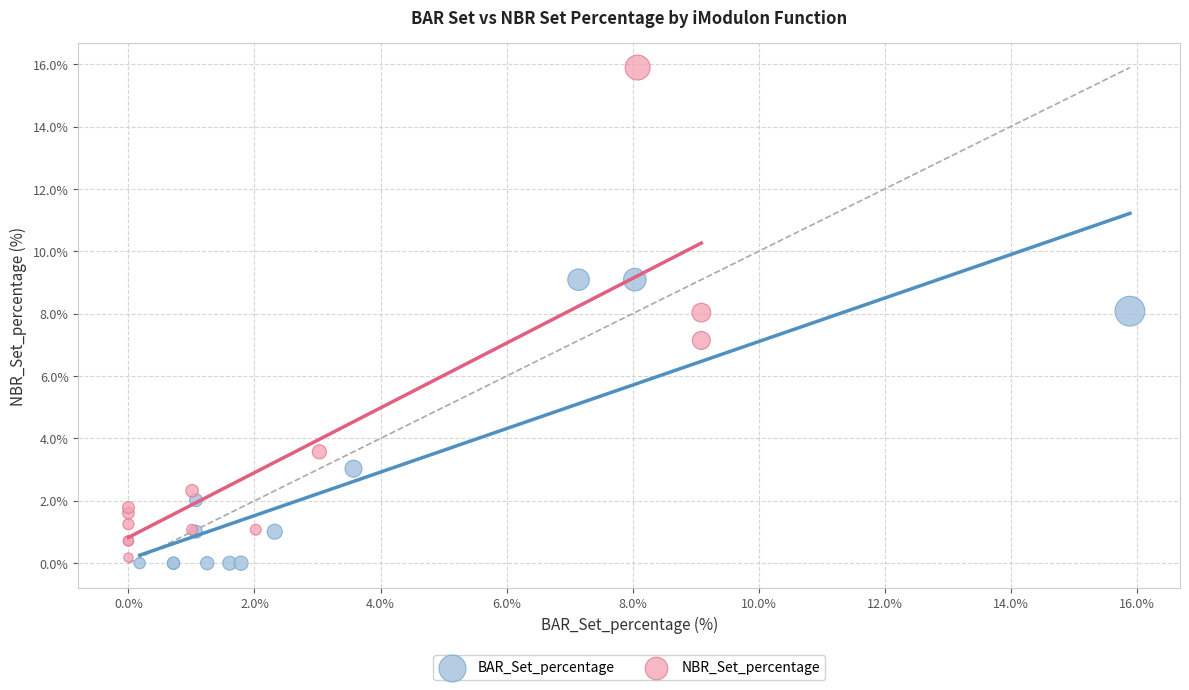

Which series contains the lowest Y value?

BAR_Set_percentage